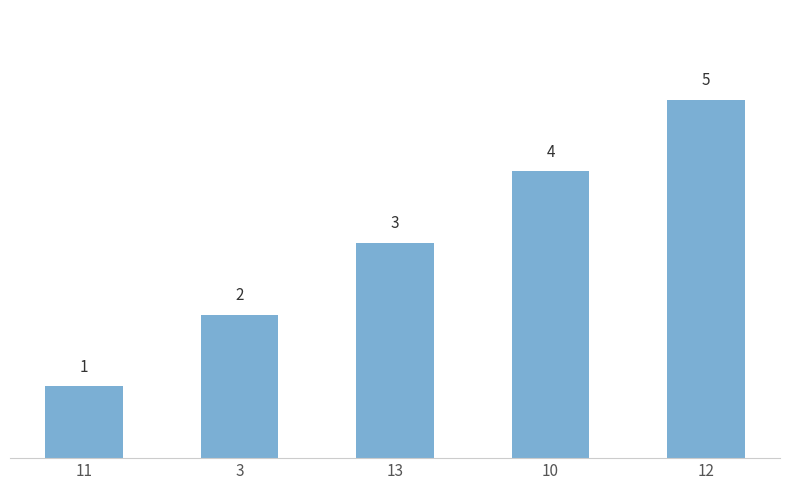

What is the value of the 2nd bar from the left?

2